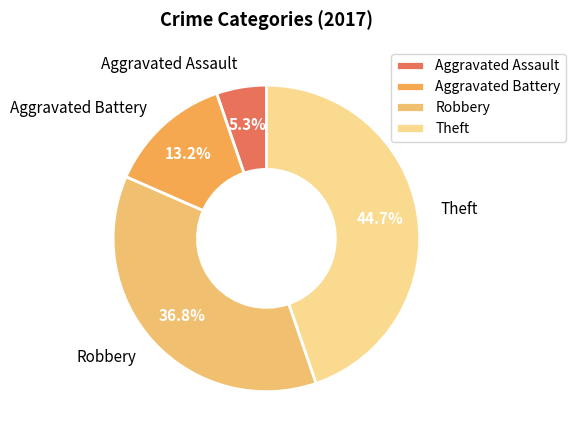

Is it true that Aggravated Battery is 24% of the pie?

False